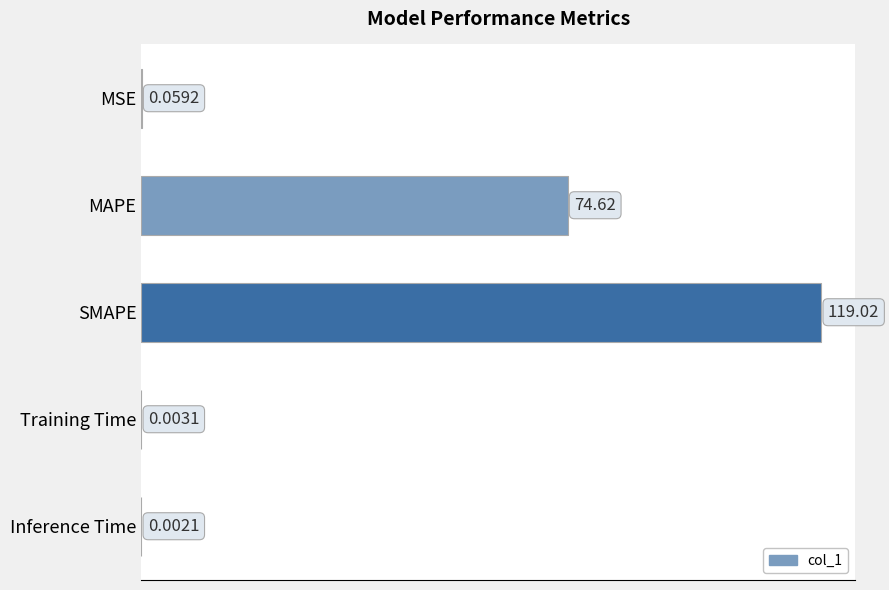

What is the change in value from MAPE to Inference Time?

-74.6